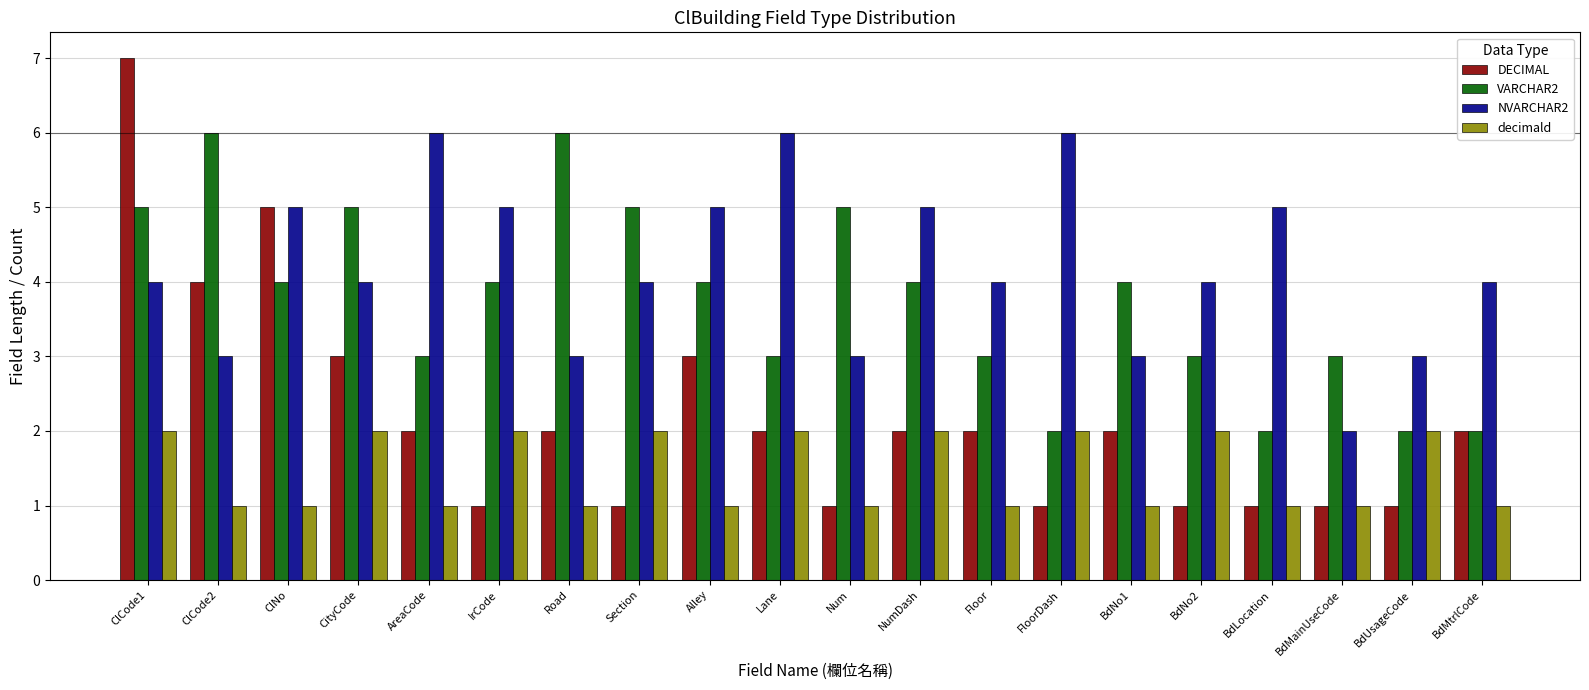

List the series in order of their overall mean, lowest first.

decimald, DECIMAL, VARCHAR2, NVARCHAR2